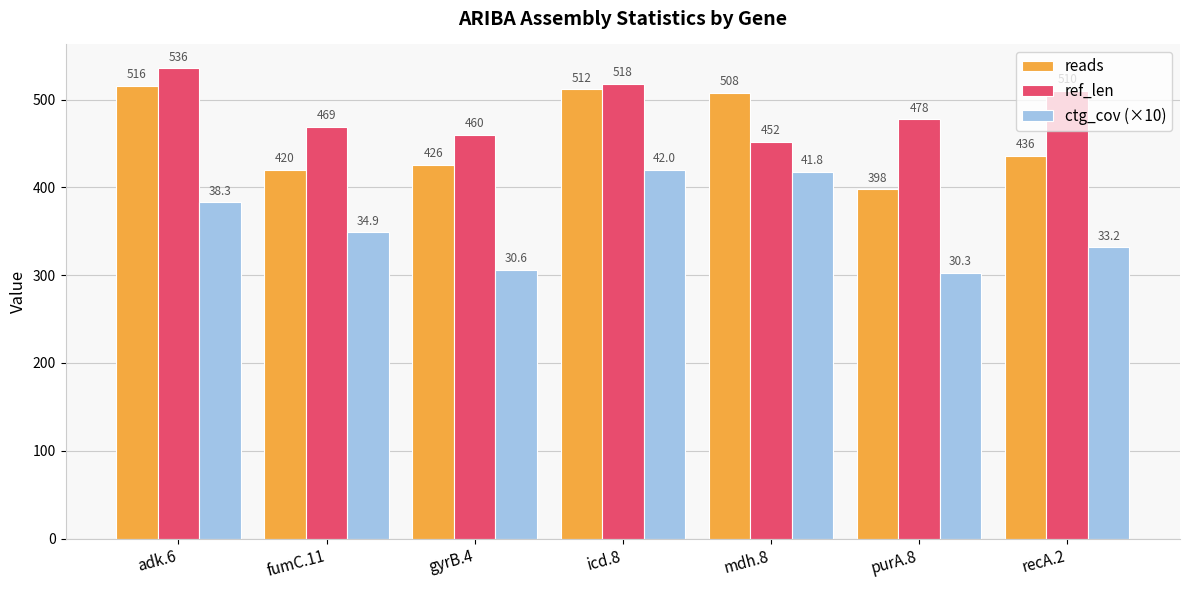

How many values in the reads series are below 436?

3